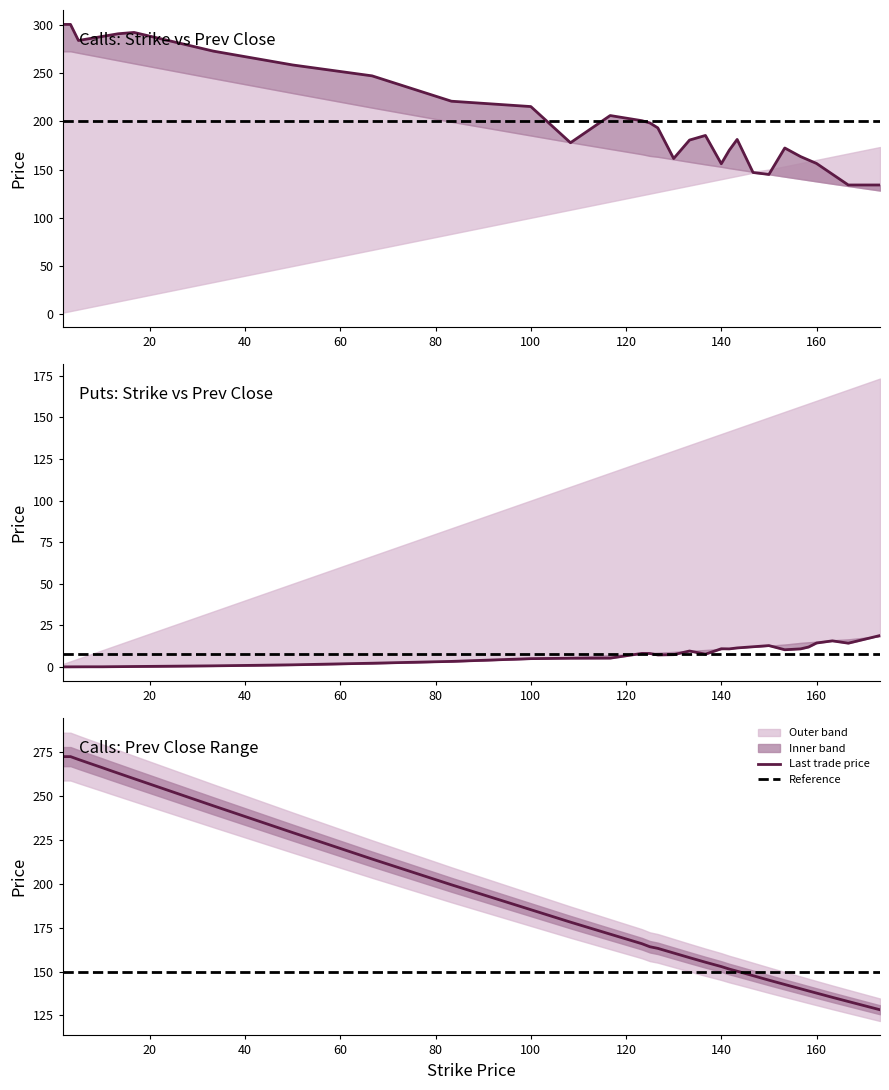

What is the label of the 6th point from the right?

156.67